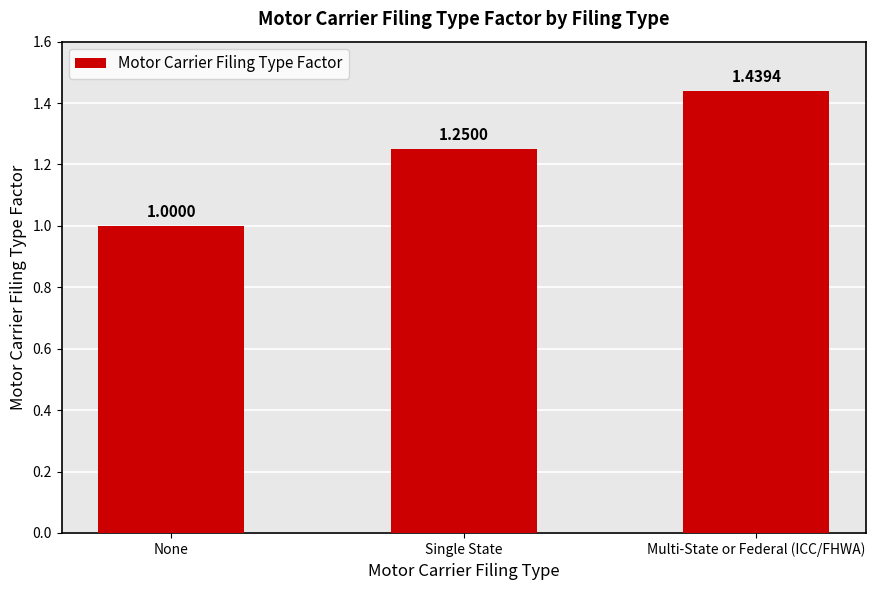

What is the sum of all values?

3.7